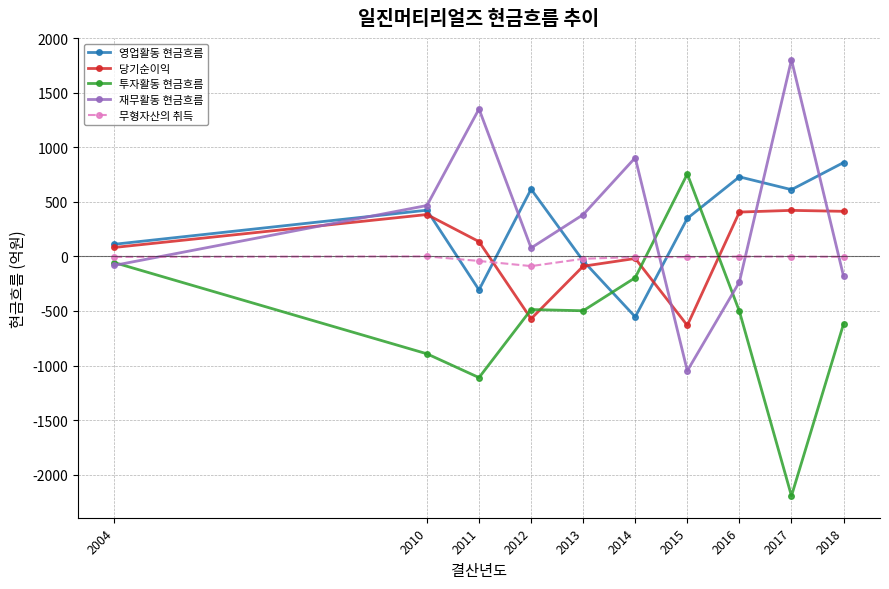

At which label is 영업활동 현금흐름 closest to 152?

2004